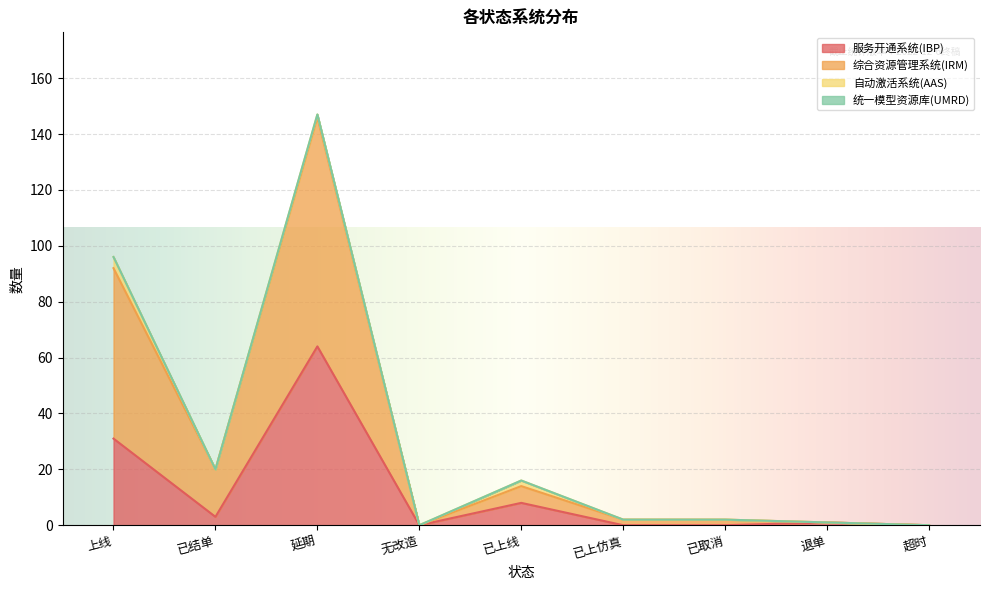

The 服务开通系统(IBP) series shows 31 at 上线. True or false?

True